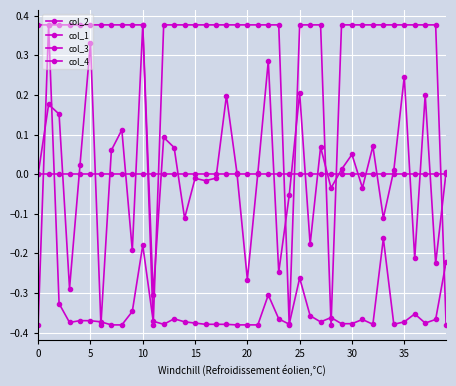

How many positive values does the col_3 series have?

36